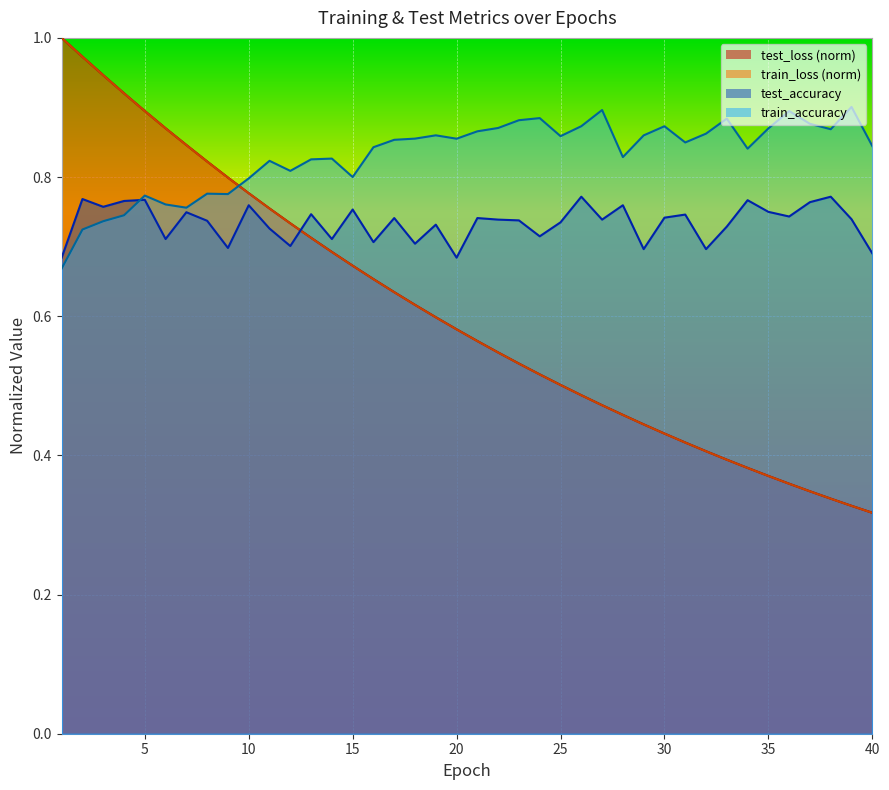

Reading left to right, list all the values displayed in this chart.

test_loss: 1=1.0	2=1.0	3=0.9	4=0.9	5=0.9	6=0.9	7=0.8	8=0.8	9=0.8	10=0.8	11=0.8	12=0.7	13=0.7	14=0.7	15=0.7	16=0.7	17=0.6	18=0.6	19=0.6	20=0.6	21=0.6	22=0.5	23=0.5	24=0.5	25=0.5	26=0.5	27=0.5	28=0.5	29=0.4	30=0.4	31=0.4	32=0.4	33=0.4	34=0.4	35=0.4	36=0.4	37=0.3	38=0.3	39=0.3	40=0.3
train_loss: 1=1.0	2=1.0	3=0.9	4=0.9	5=0.9	6=0.9	7=0.8	8=0.8	9=0.8	10=0.8	11=0.8	12=0.7	13=0.7	14=0.7	15=0.7	16=0.7	17=0.6	18=0.6	19=0.6	20=0.6	21=0.6	22=0.5	23=0.5	24=0.5	25=0.5	26=0.5	27=0.5	28=0.5	29=0.4	30=0.4	31=0.4	32=0.4	33=0.4	34=0.4	35=0.4	36=0.4	37=0.3	38=0.3	39=0.3	40=0.3